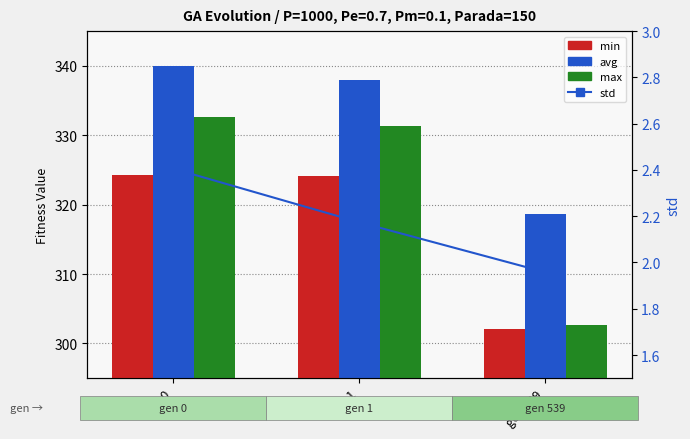

Are the bars horizontal?

No